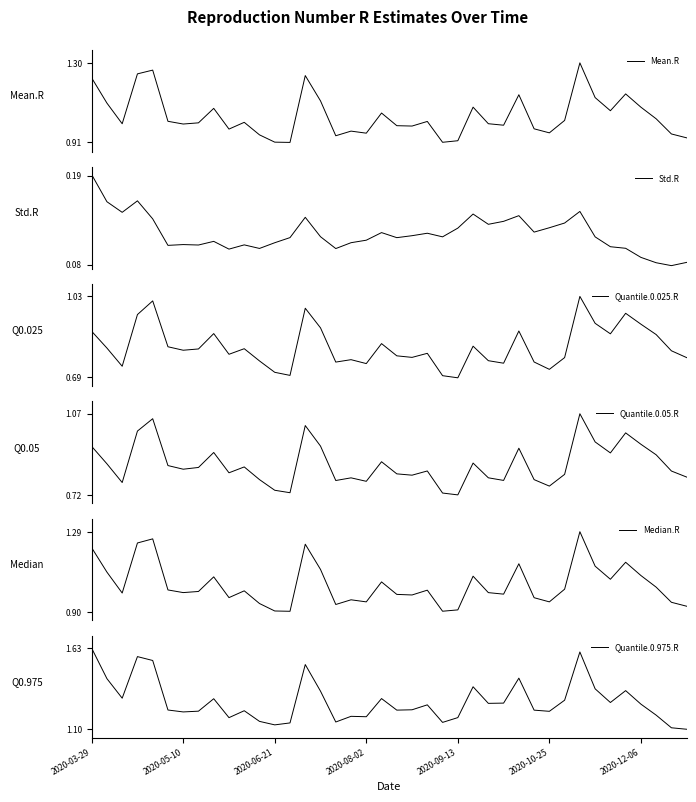

What is the average value of the Median.R series?

1.0